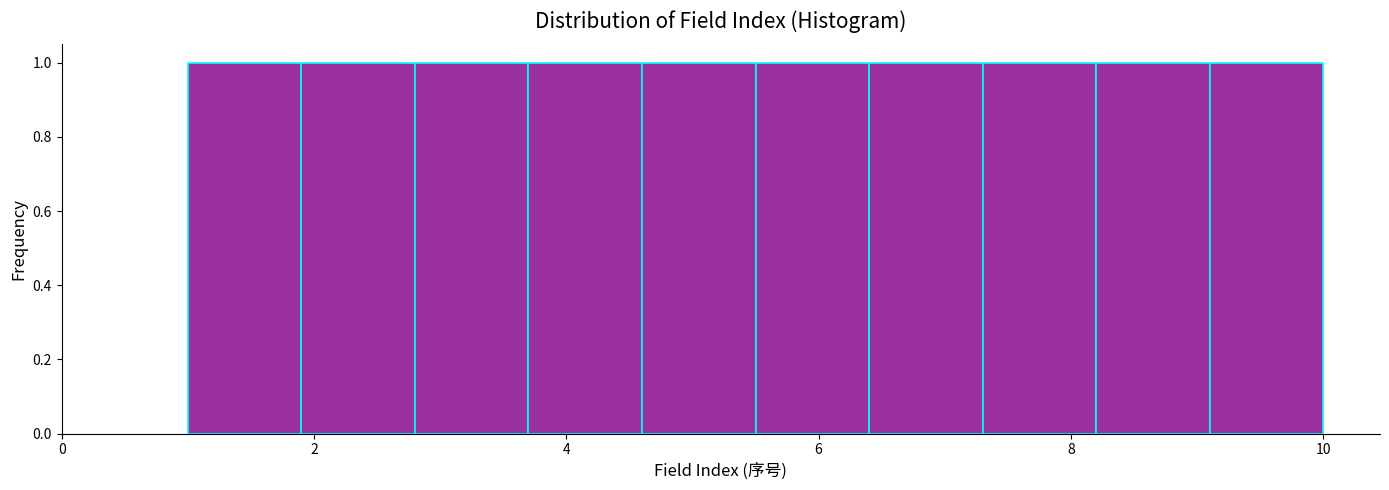

What is the height of the bar covering 9.1 to 10.0 on the x-axis? Neither the bar edges nor the heights are printed on the chart, so give them approximately, as read against the axes.

1